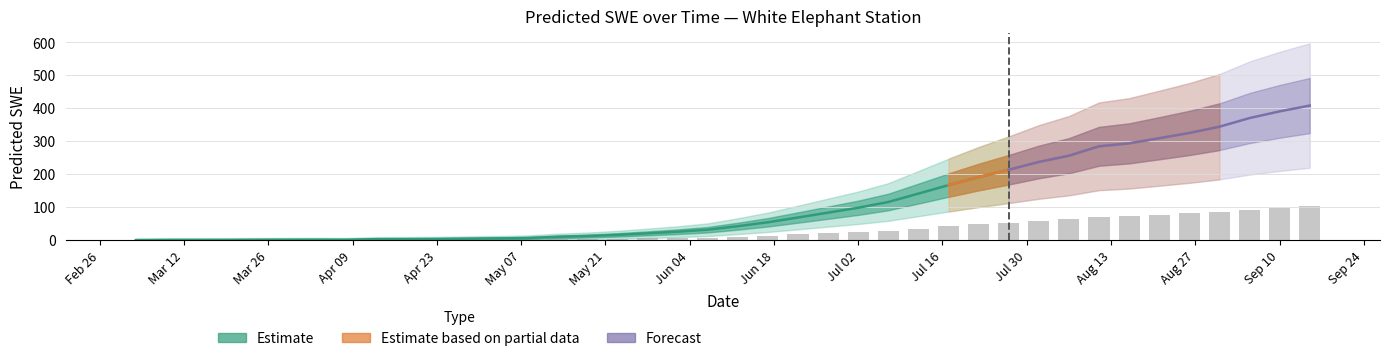

List the labels in order of value, largest first.

2007-09-15, 2007-09-10, 2007-09-05, 2007-08-31, 2007-08-26, 2007-08-21, 2007-08-16, 2007-08-11, 2007-08-06, 2007-08-01, 2007-07-27, 2007-07-22, 2007-07-17, 2007-07-12, 2007-07-07, 2007-07-02, 2007-06-27, 2007-06-22, 2007-06-17, 2007-06-12, 2007-06-07, 2007-06-02, 2007-05-28, 2007-05-23, 2007-05-18, 2007-05-13, 2007-05-08, 2007-05-03, 2007-04-28, 2007-04-23, 2007-04-18, 2007-04-13, 2007-04-03, 2007-03-29, 2007-04-08, 2007-03-24, 2007-03-19, 2007-03-14, 2007-03-09, 2007-03-04